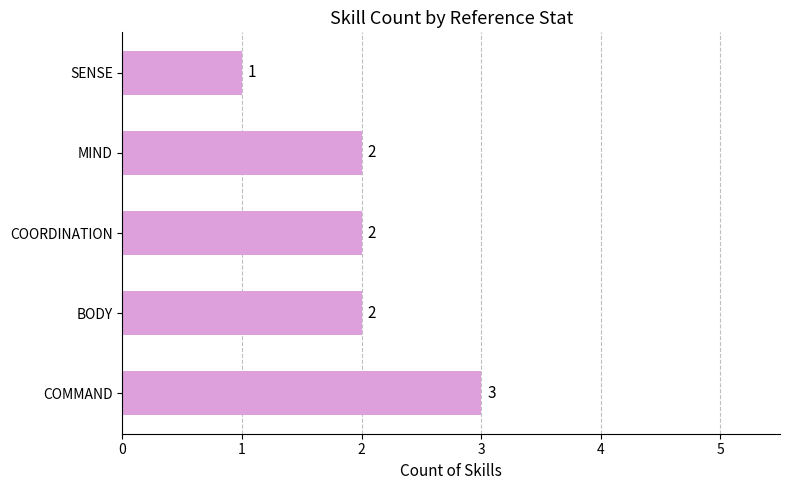

How many categories are shown in the chart?

5